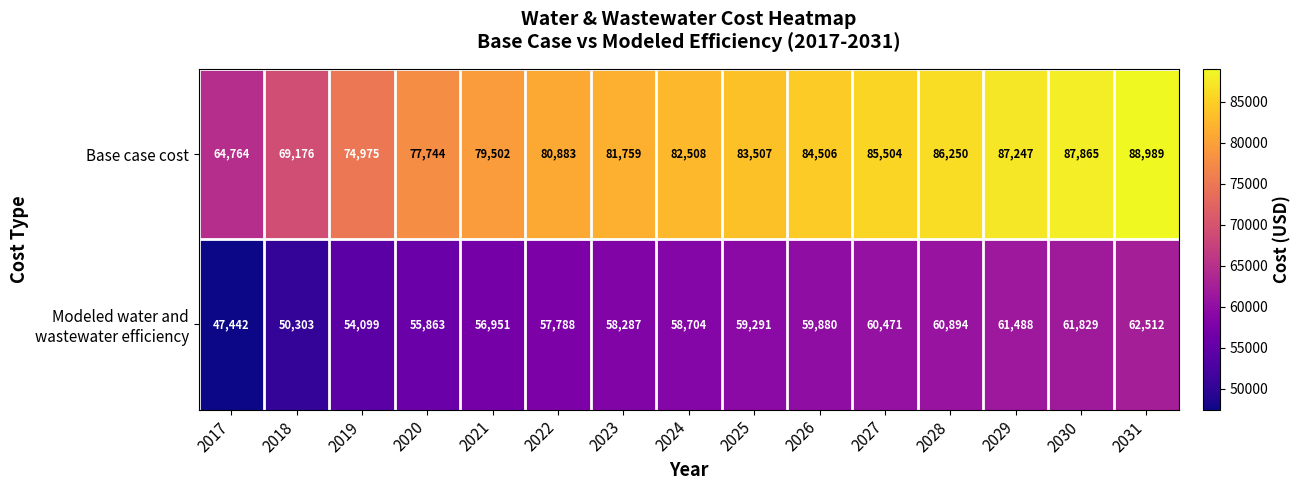

What is the greatest value displayed?

88989